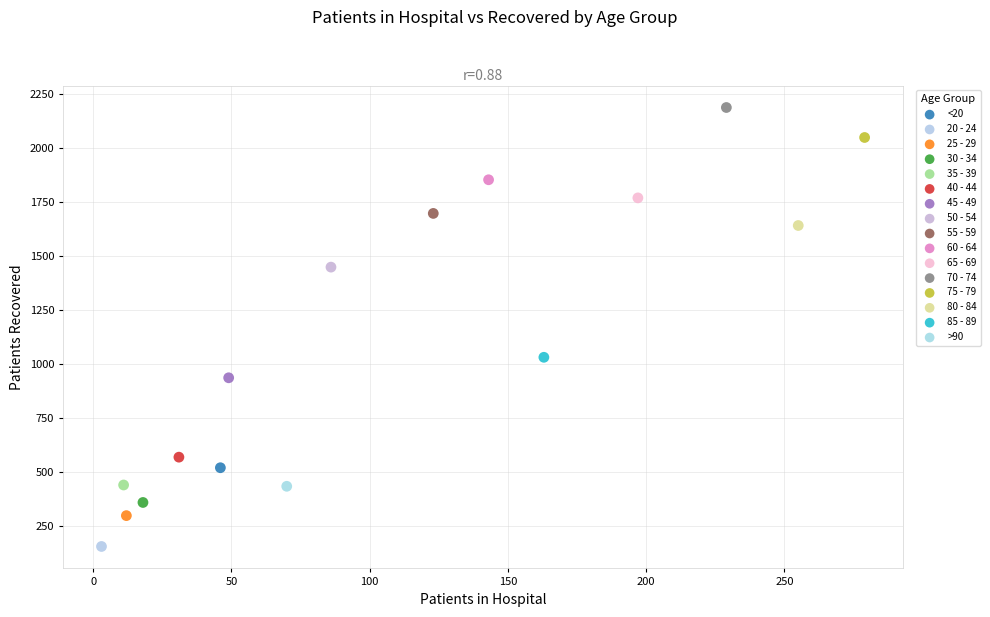

What are all the series names shown in the legend?

<20, 20 - 24, 25 - 29, 30 - 34, 35 - 39, 40 - 44, 45 - 49, 50 - 54, 55 - 59, 60 - 64, 65 - 69, 70 - 74, 75 - 79, 80 - 84, 85 - 89, >90